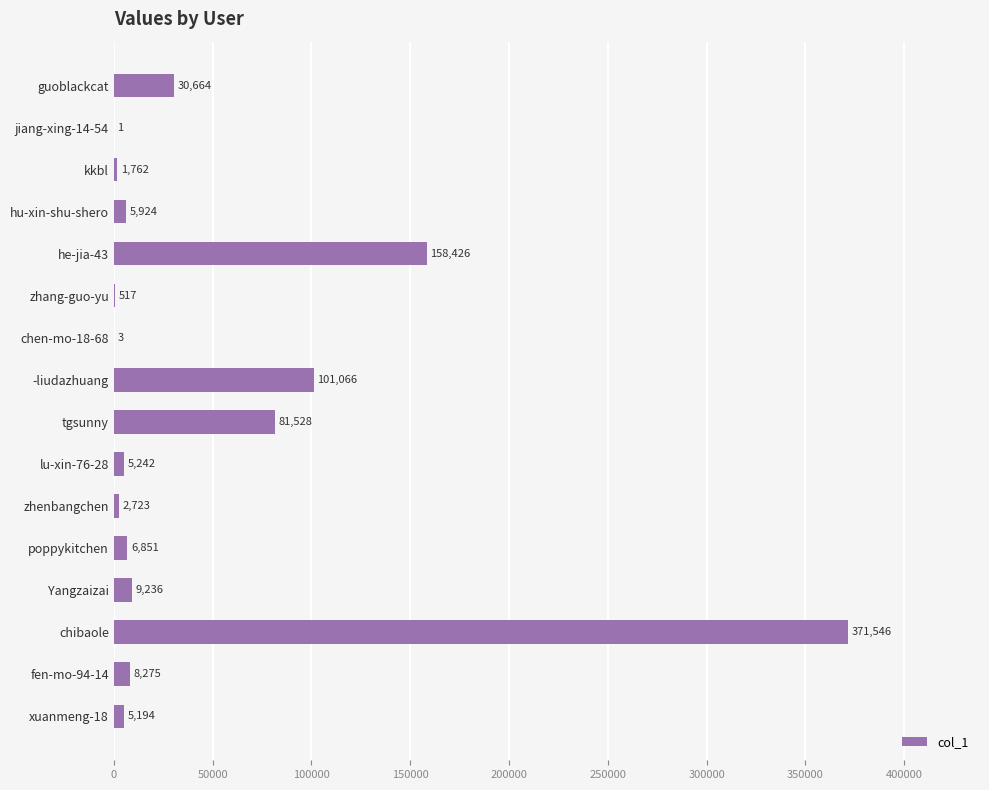

Read the value at hu-xin-shu-shero, to the nearest 100.

5900